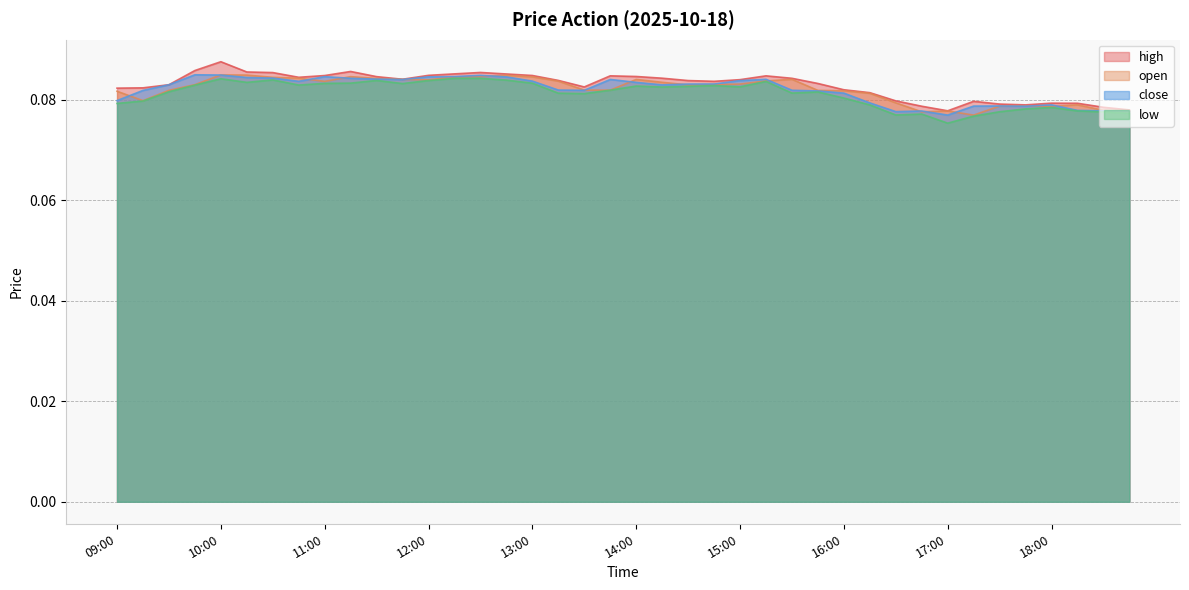

List the series in order of their peak value, highest first.

high, close, open, low